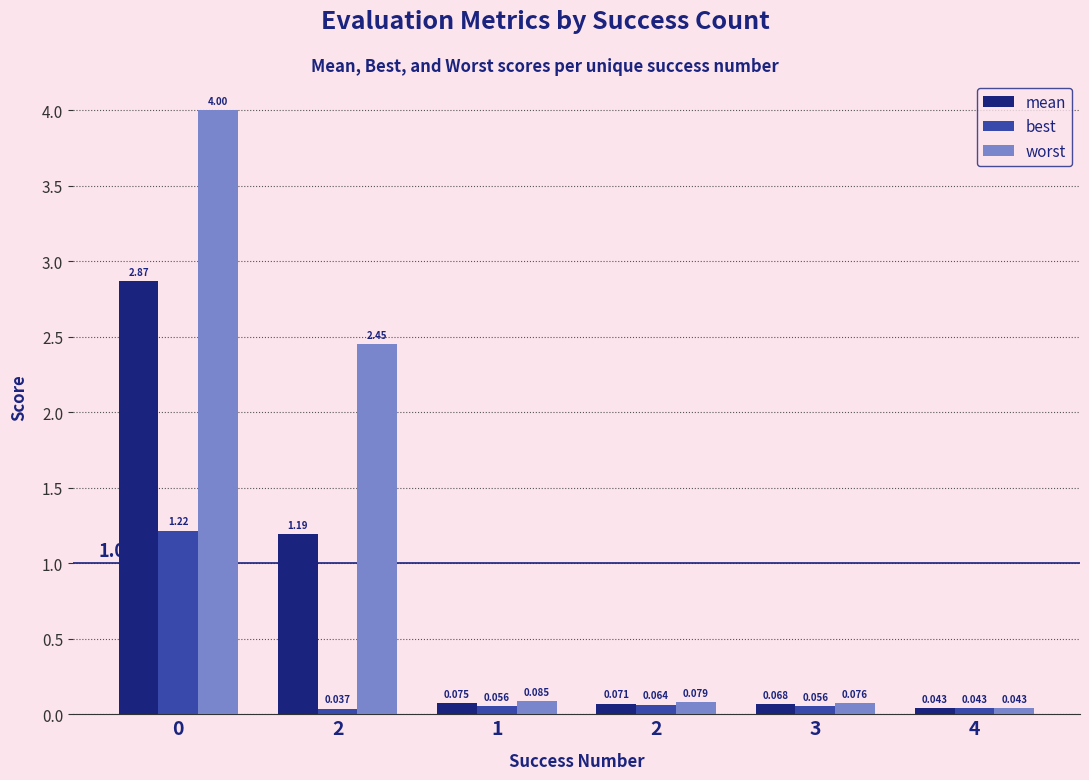

What is the greatest value displayed?

4.0